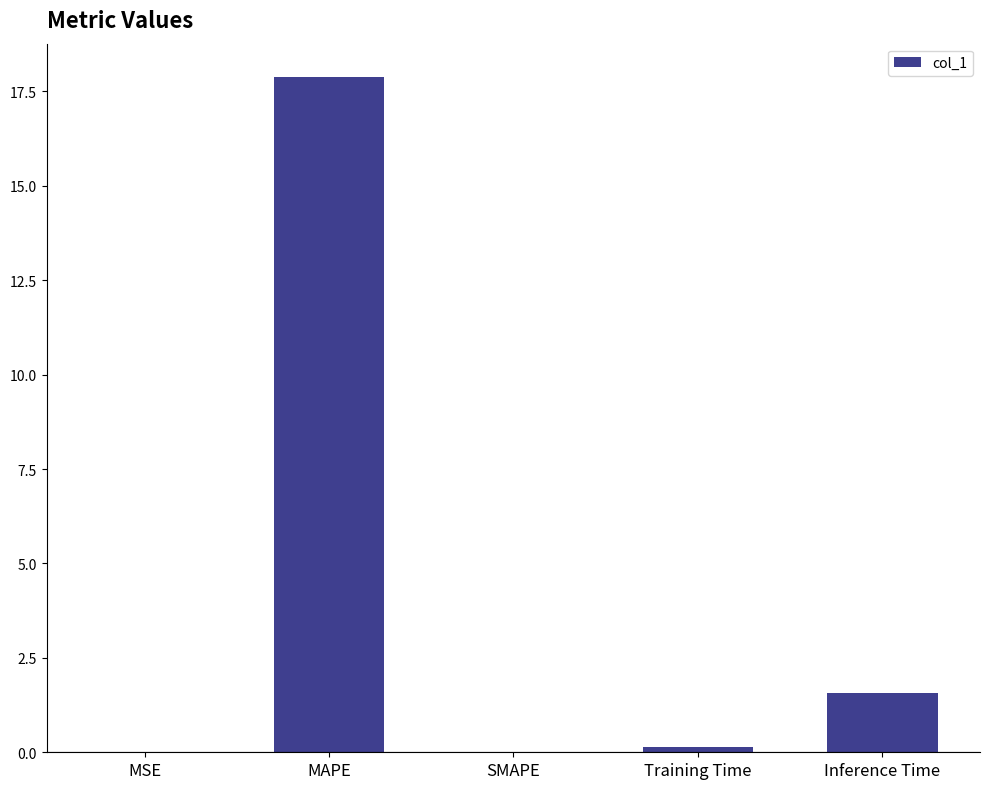

Is it true that the value at SMAPE is 0.0?

True